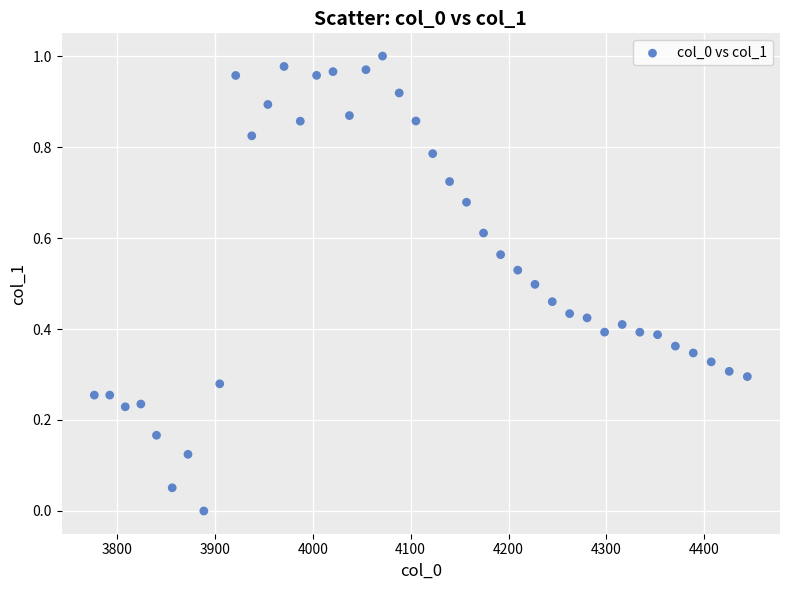

What is the range of X values (max minus min)?

667.4